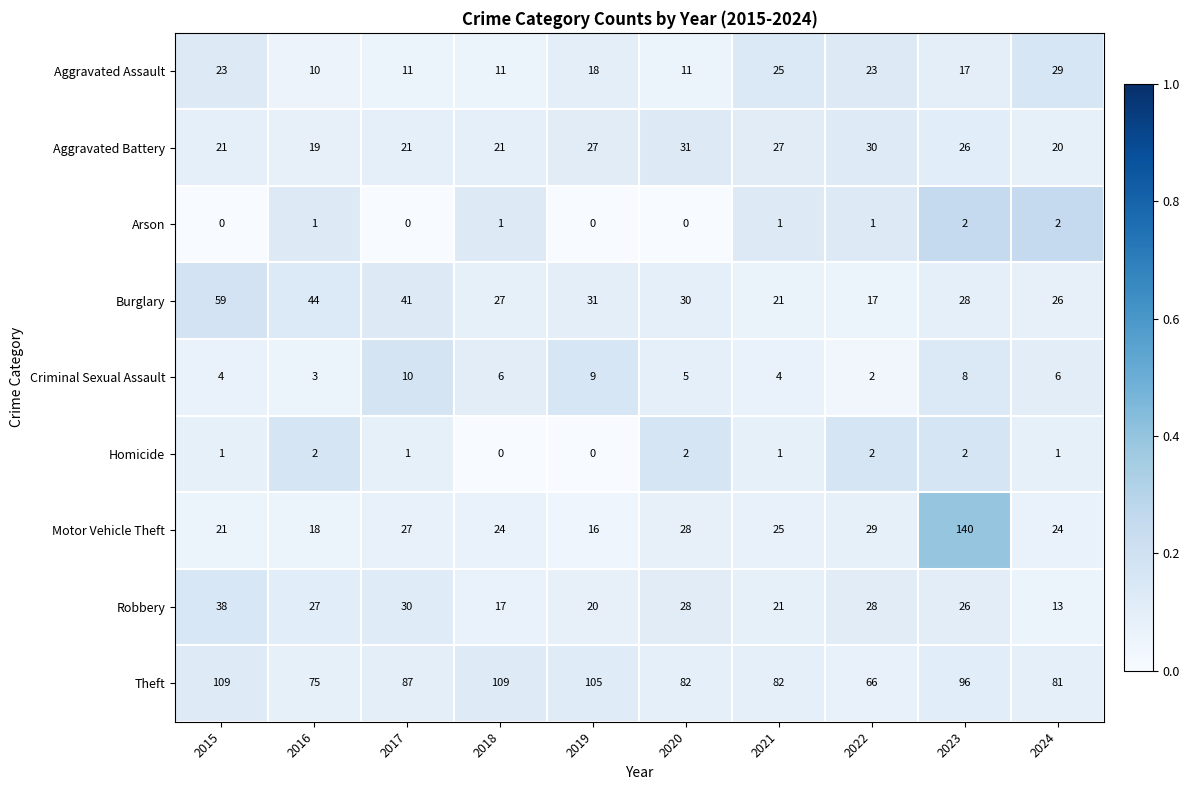

What is the maximum value shown in the chart?

140